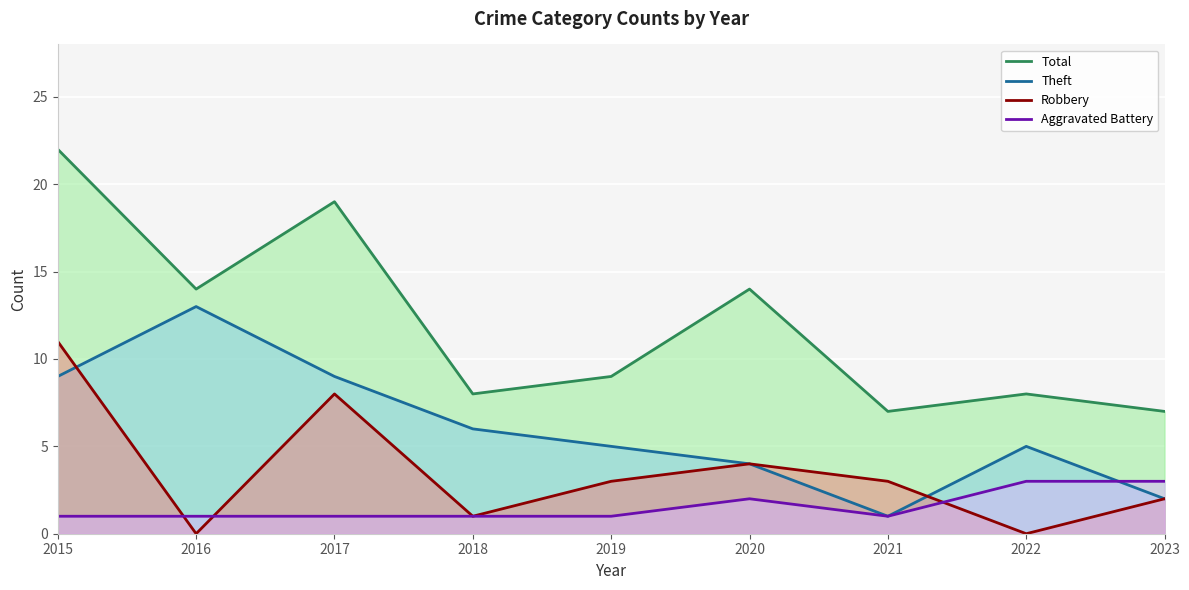

At which category is the sum across all series the highest?

2015